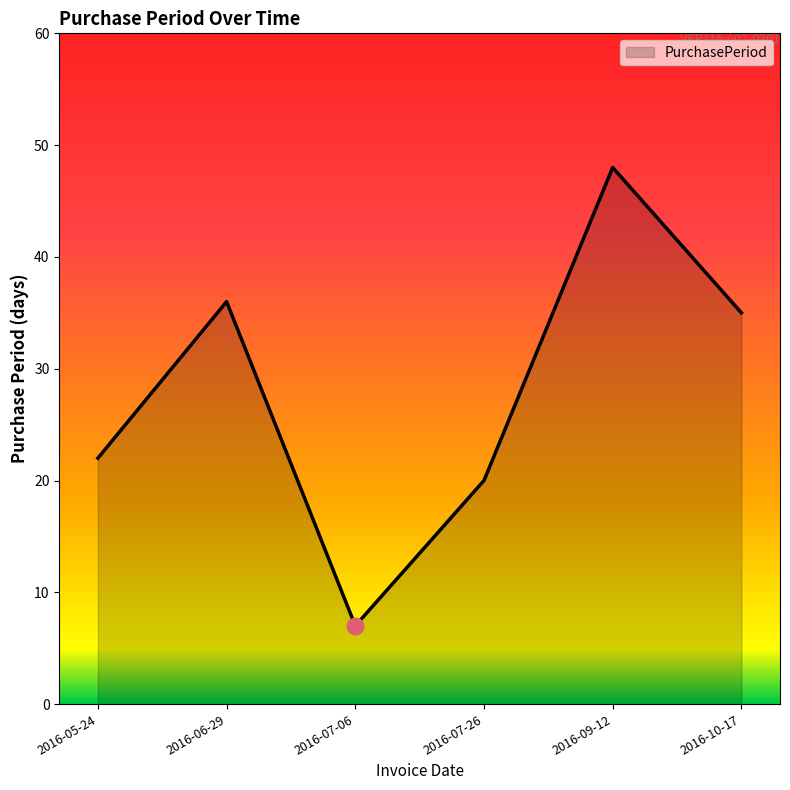

The chart shows a value of 36 at 2016-06-29. True or false?

True